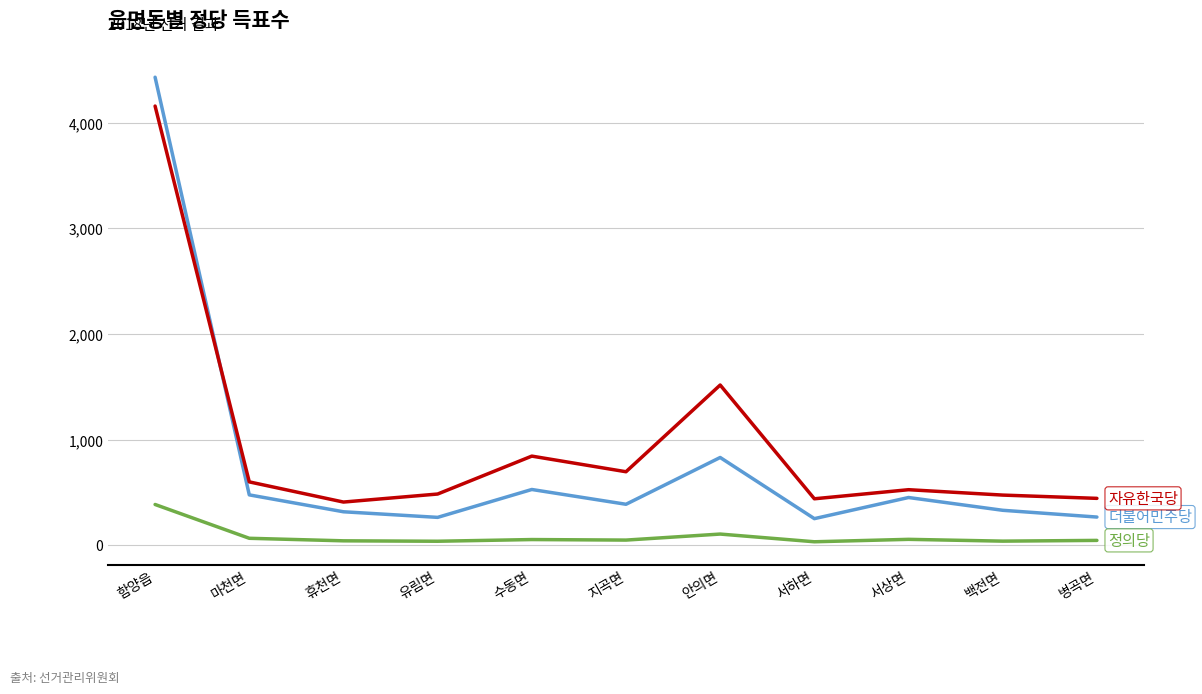

What is the greatest value displayed?

4430